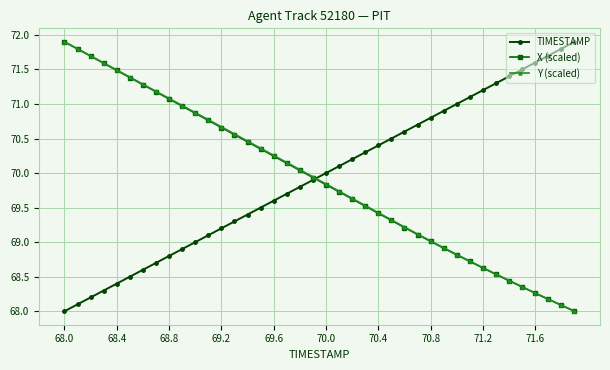

What is the greatest value displayed?

71.9